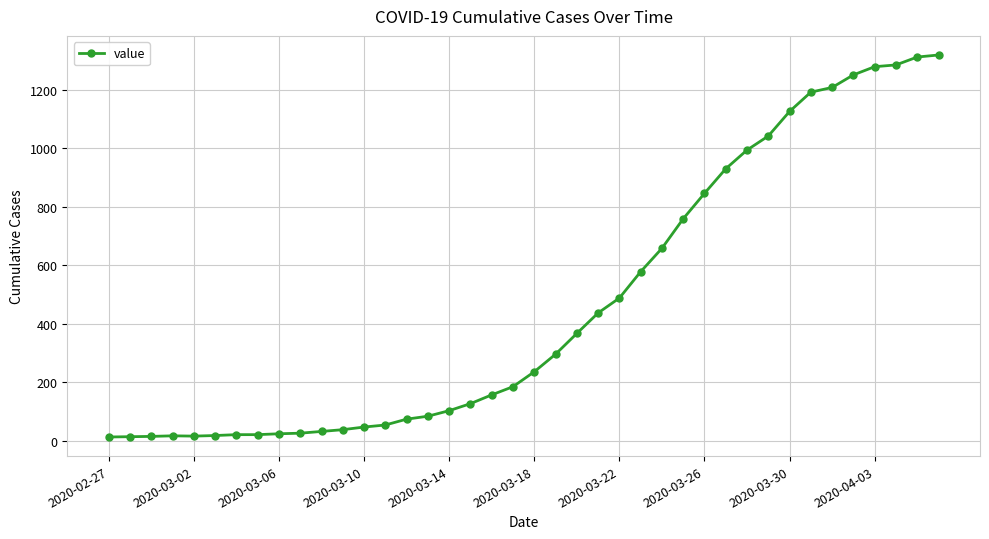

What is the difference between the maximum and minimum values?

1306